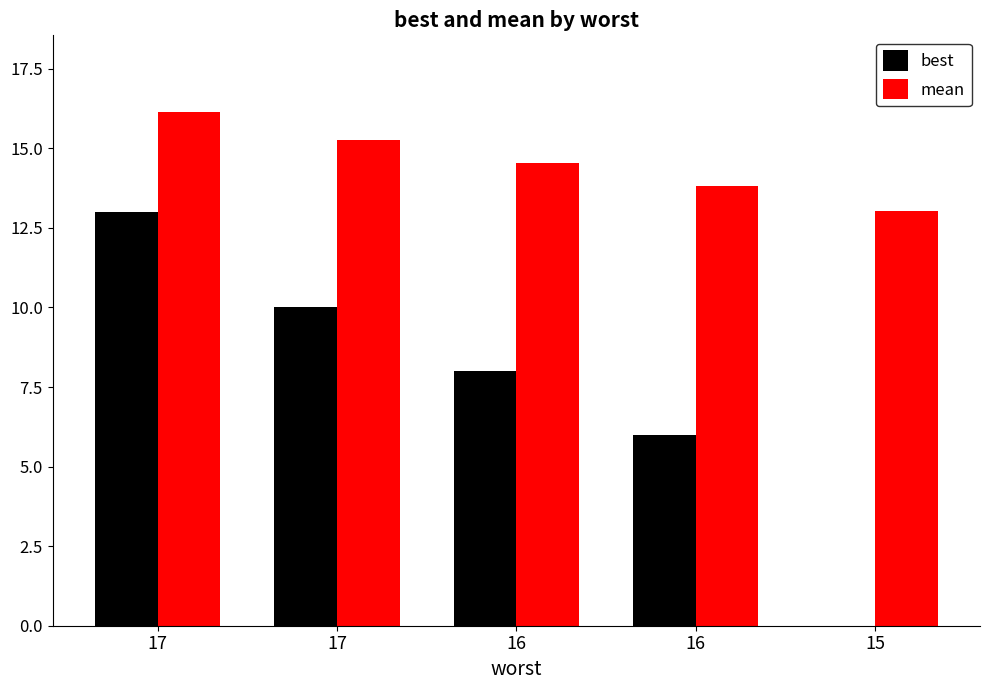

Which series has the largest total across all categories?

mean